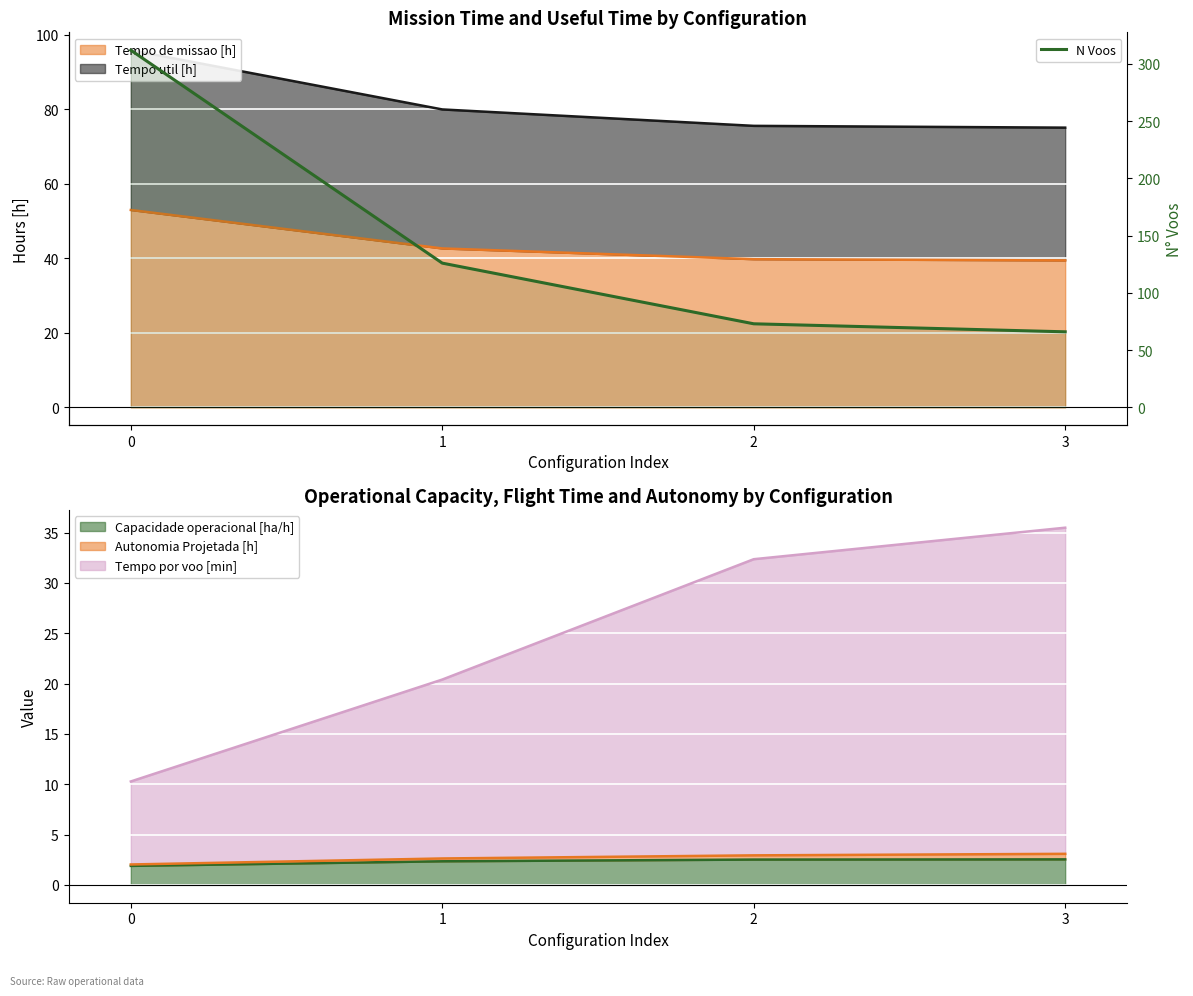

What is the ratio of the value at 1 to the value at 2?

1.7